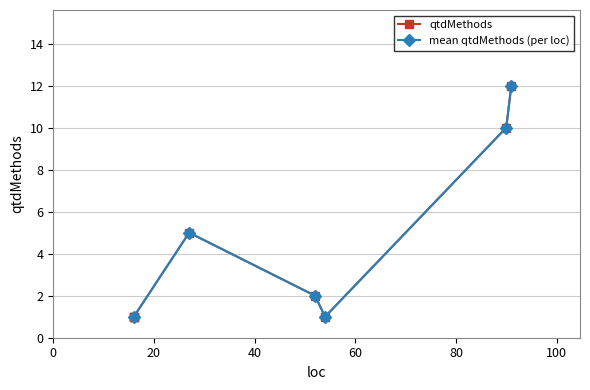

How many interior local peaks does the mean qtdMethods (per loc) series have?

1